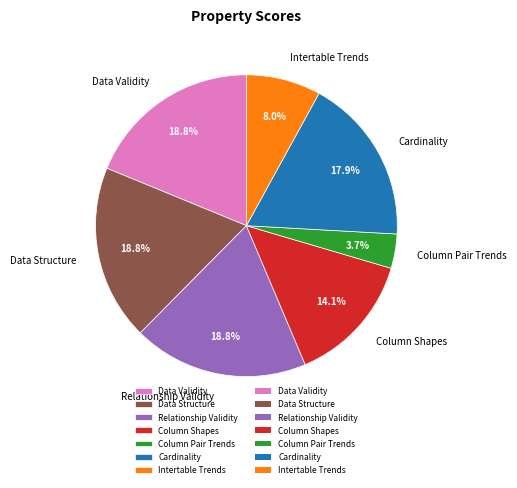

The Column Shapes slice represents 27% of the pie. True or false?

False